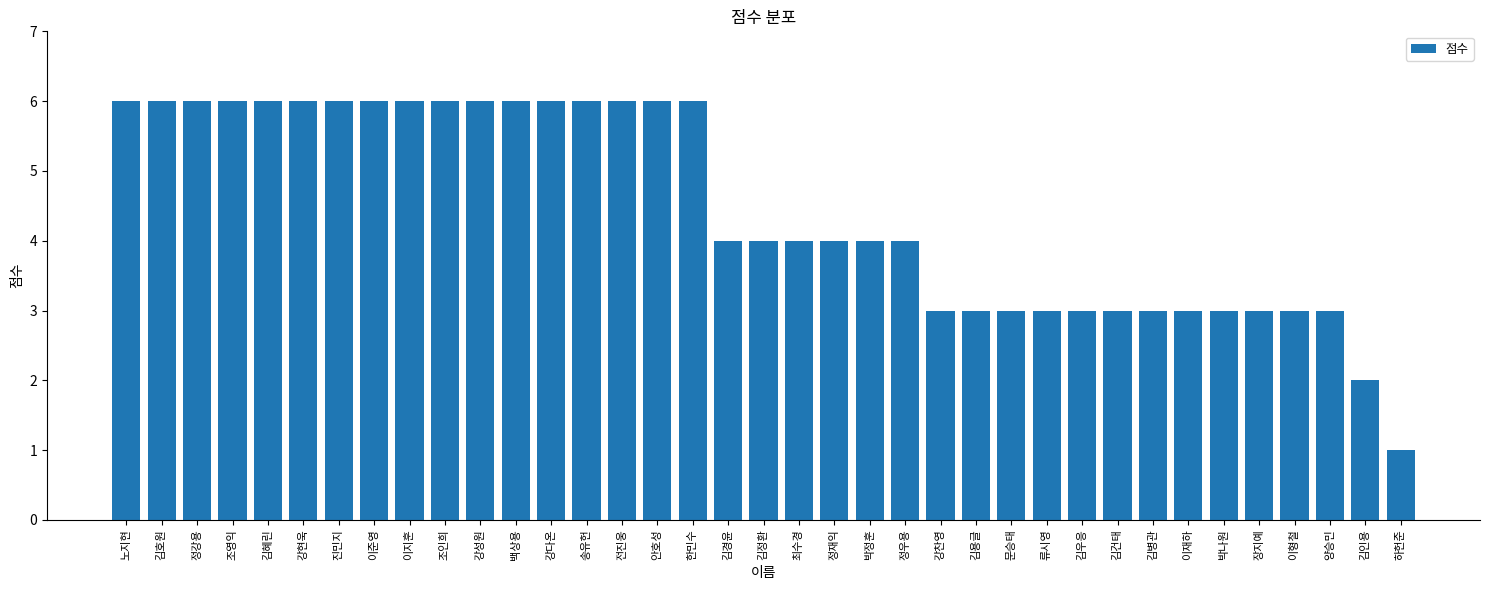

What is the label of the 34th bar from the right?

조영익